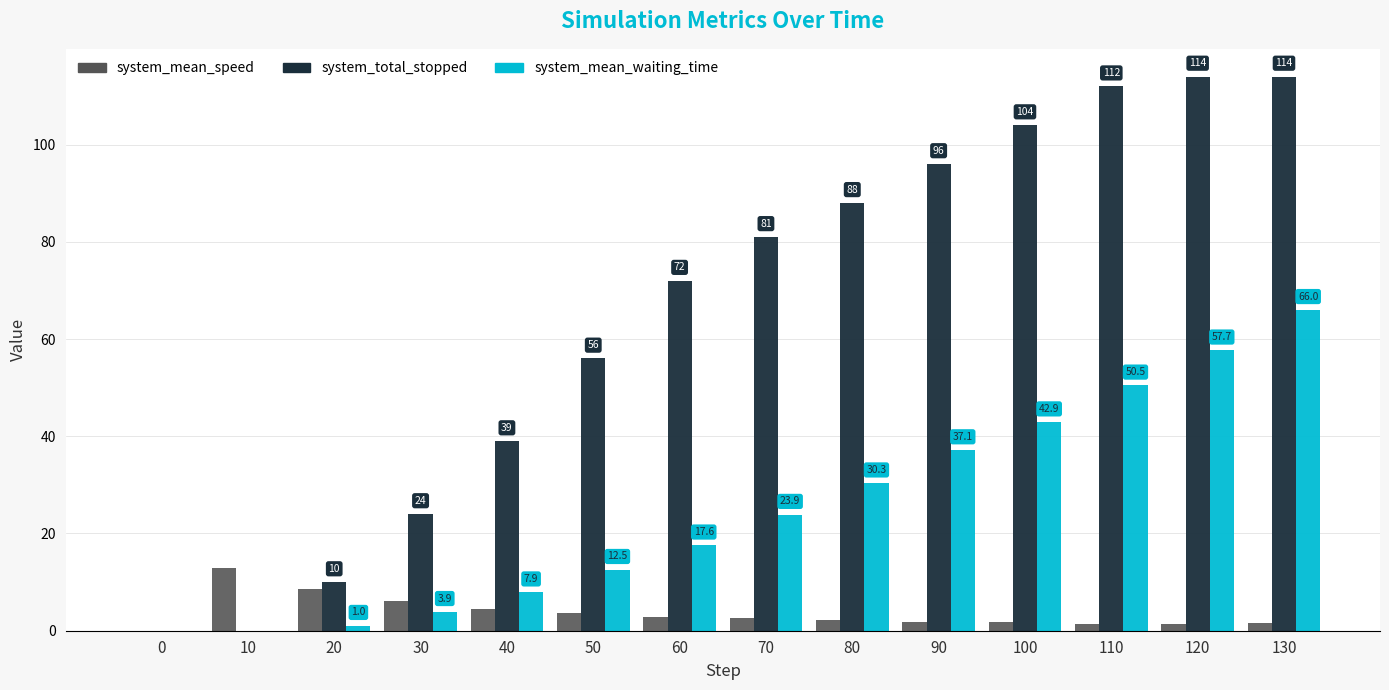

What are all the series names shown in the legend?

system_mean_speed, system_total_stopped, system_mean_waiting_time